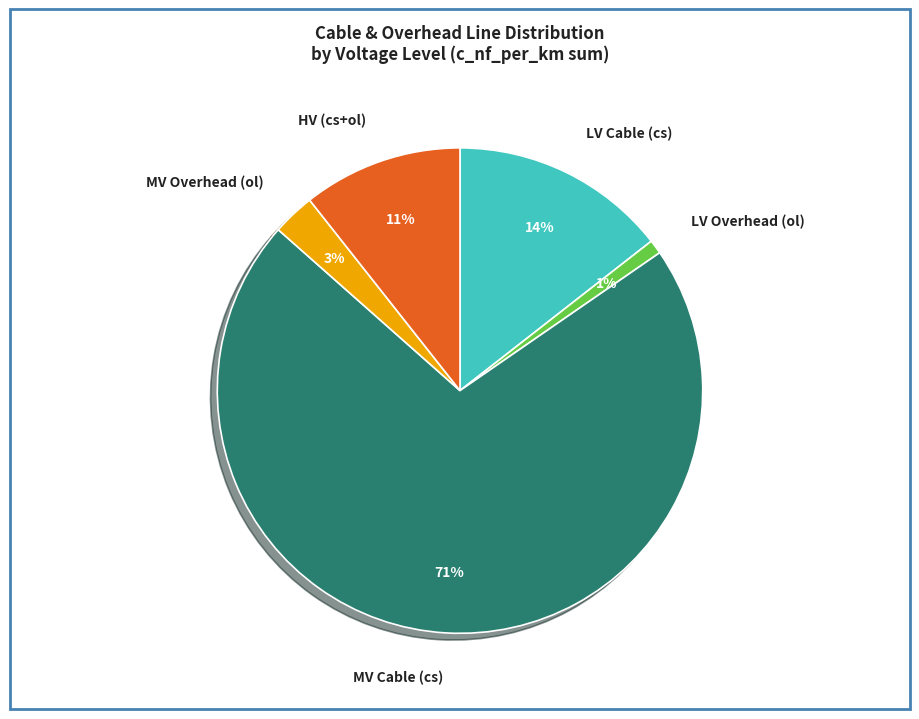

True or false: MV Cable (cs) accounts for 62% of the total.

False